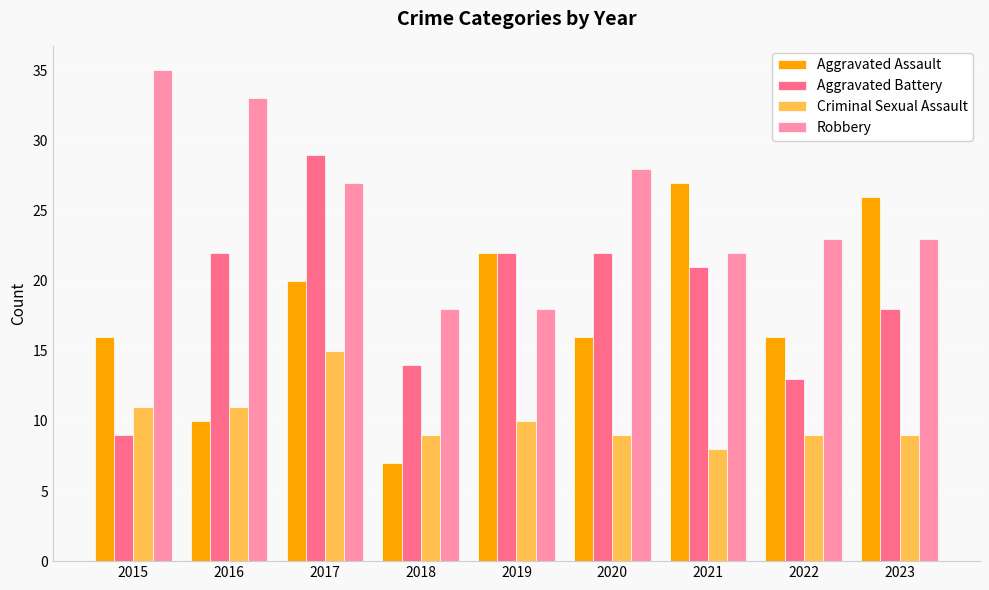

Between 2019 and 2021, which series saw the biggest shift?

Aggravated Assault